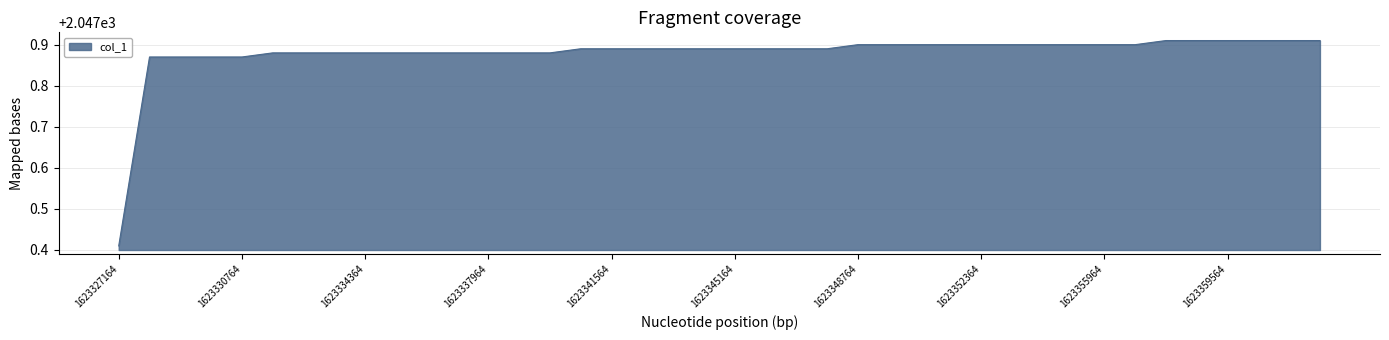

What is the difference between the maximum and minimum values?

0.5